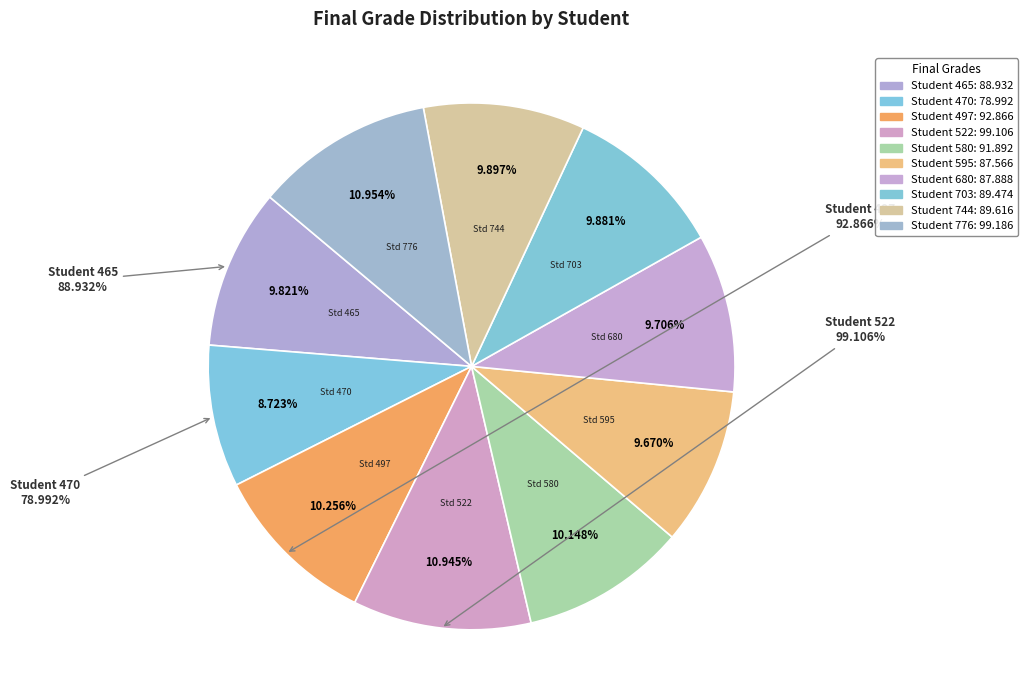

What percentage do 744 and 470 together represent?

18.6%